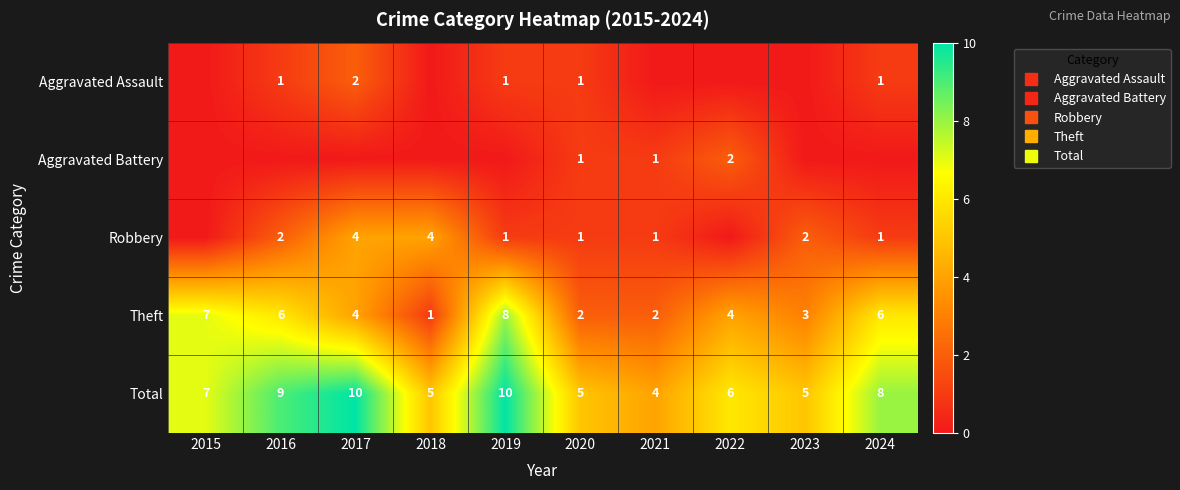

True or false: Aggravated Battery has a value of 0 at 2017.

True